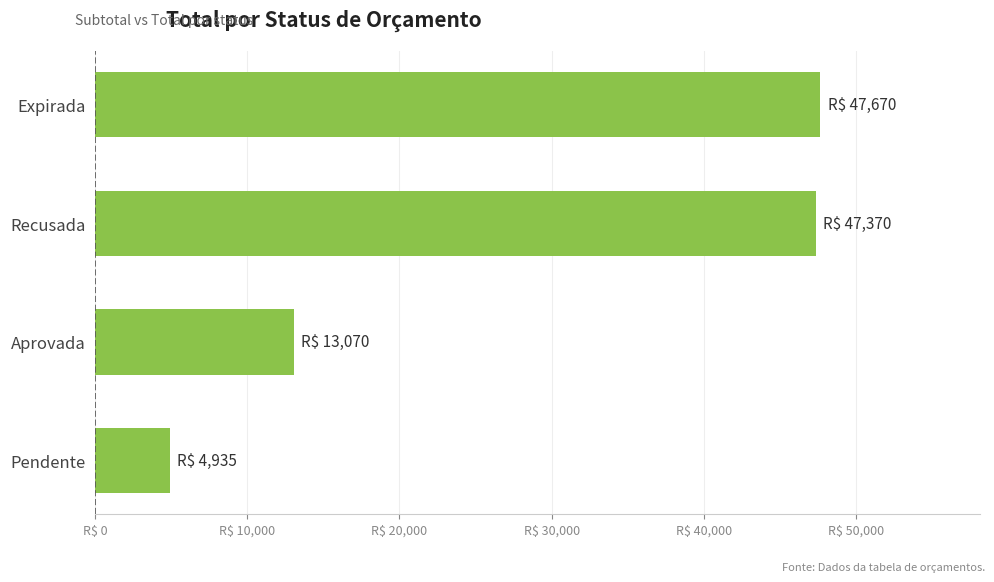

How many bars are there in total?

4